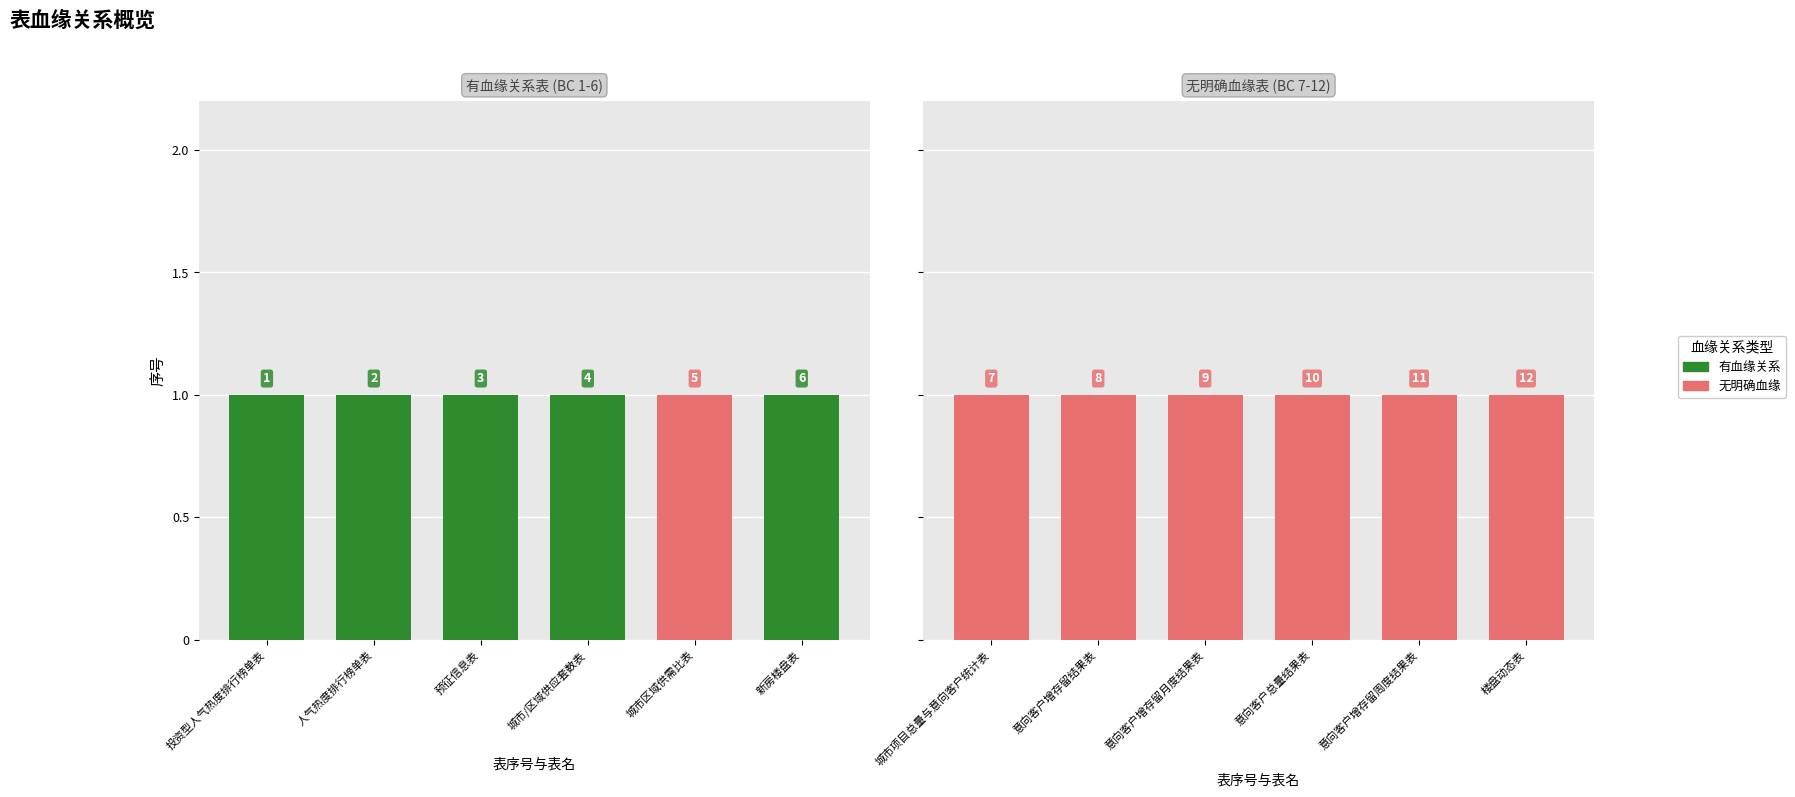

Which series has the widest spread of values?

有血缘关系